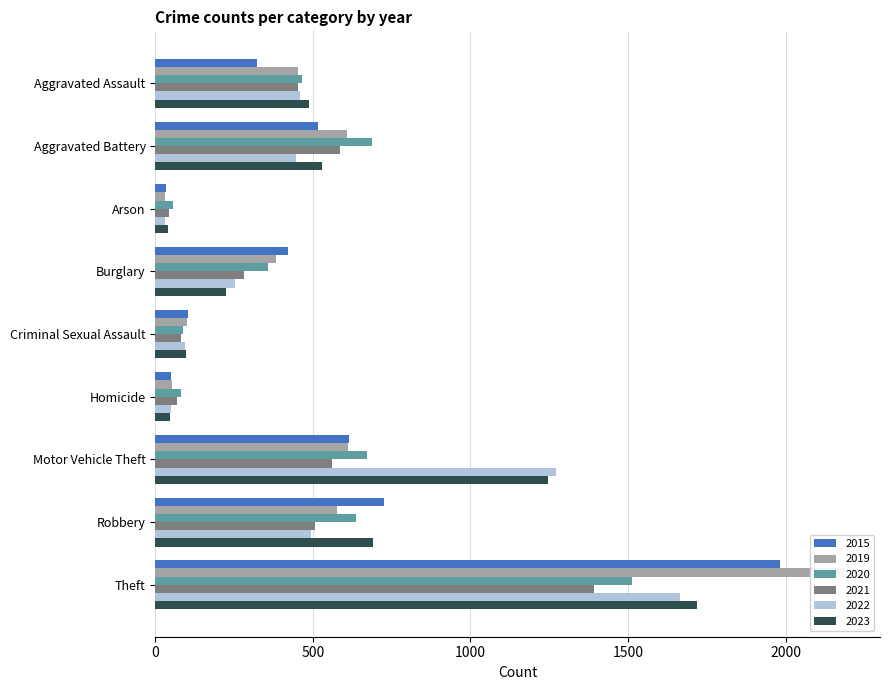

Rank the series by their maximum value, from lowest to highest.

2021, 2020, 2022, 2023, 2015, 2019